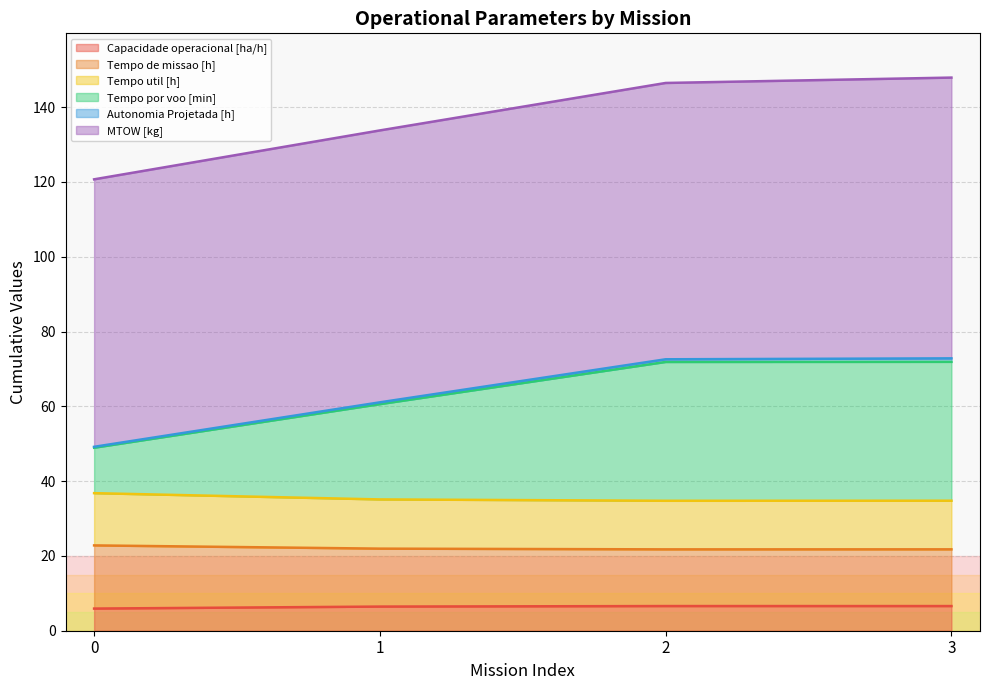

What is the highest value of the Capacidade operacional [ha/h] series?

6.6